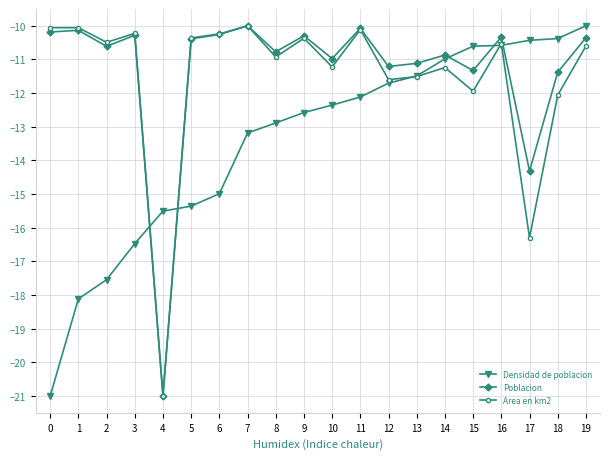

Is it true that Densidad de poblacion equals -21.0 at 0?

True